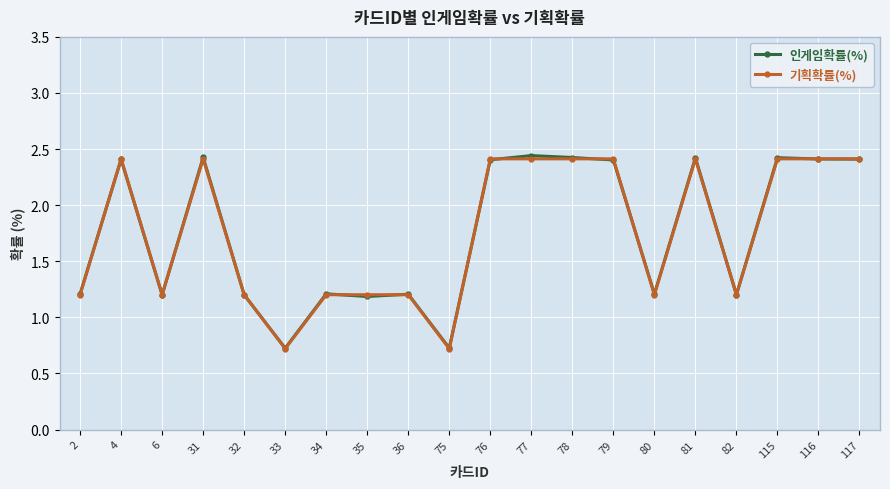

What is the smallest value displayed?

0.7